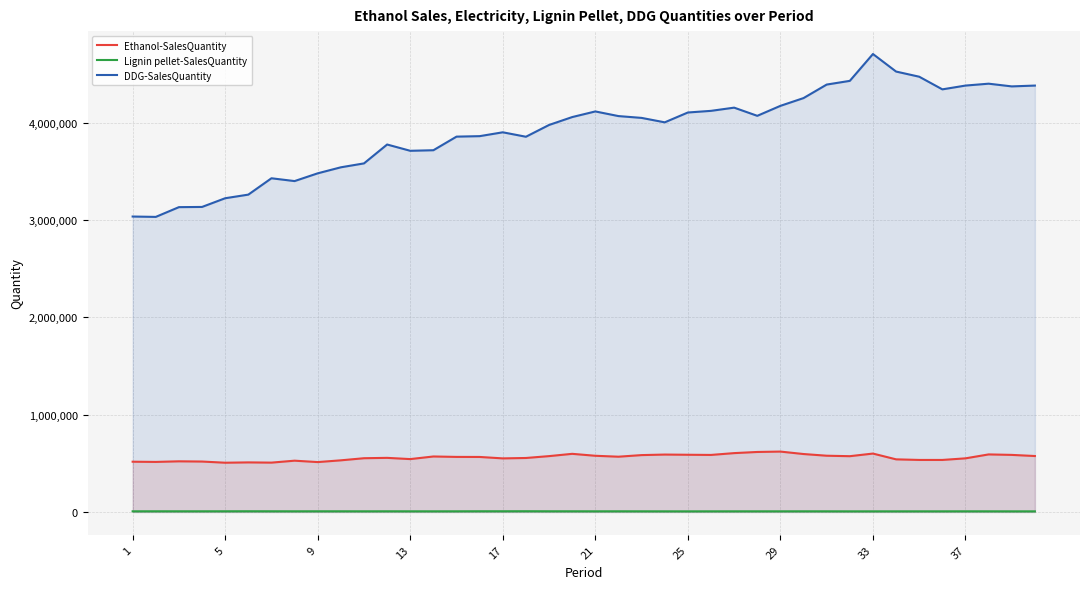

Where is the first local minimum for Lignin pellet-SalesQuantity?

9